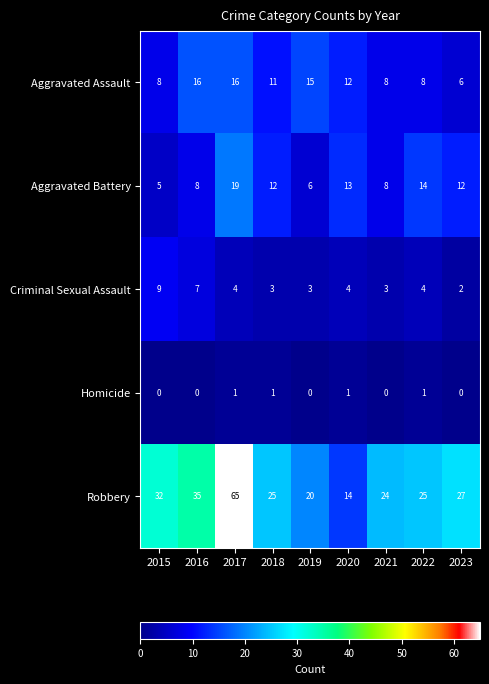

What is the total value across all series at 2017?

105